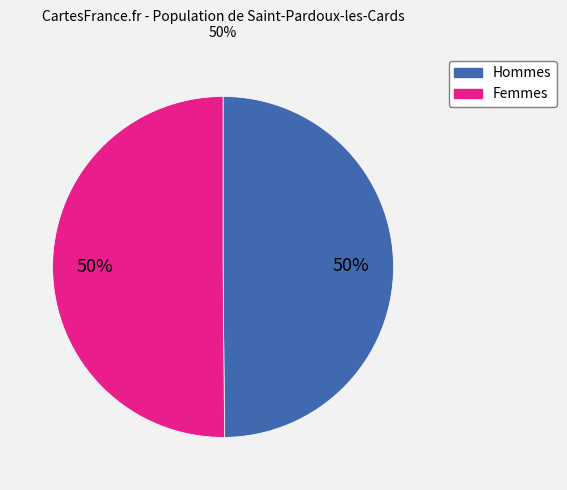

Does any single category account for the majority?

No